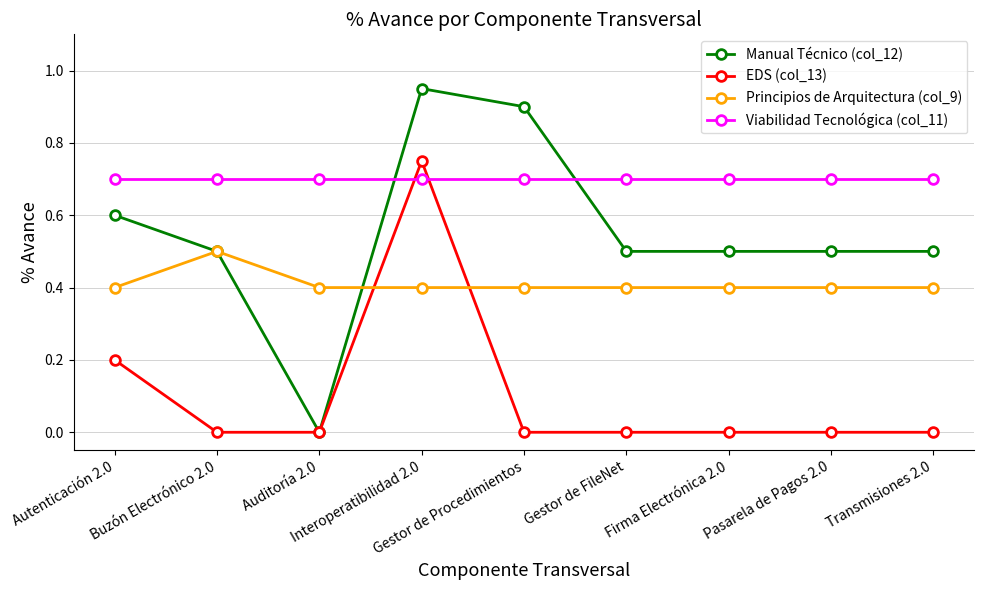

What position from the right is Firma Electrónica 2.0?

3